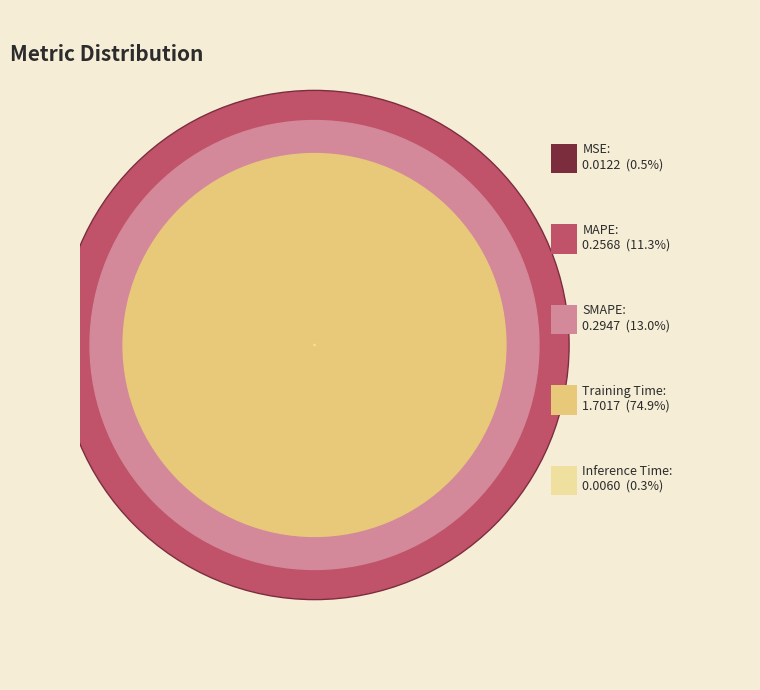

Which category has the biggest portion of the pie?

Training Time